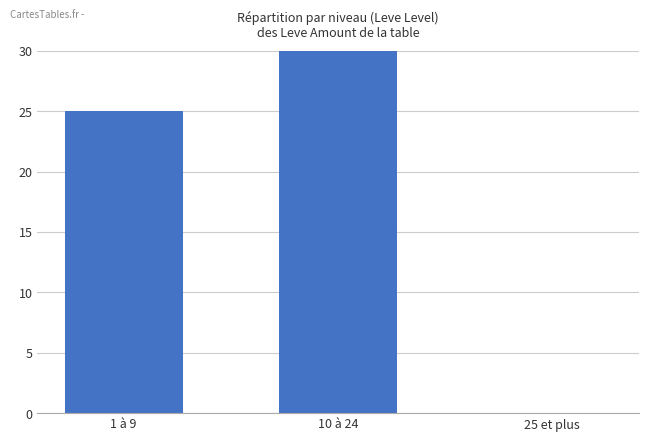

The value at 10 à 24 is 56. True or false?

False